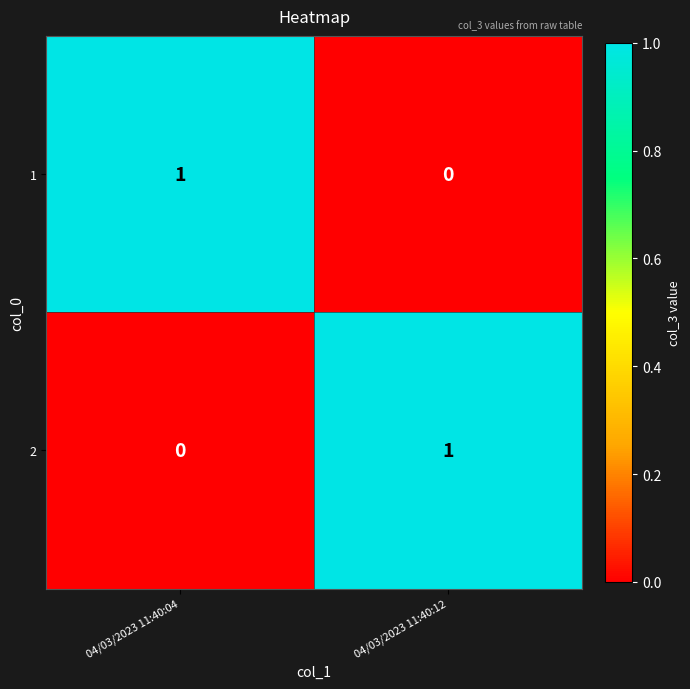

The value of 2 at 04/03/2023 11:40:12 is 1. True or false?

True